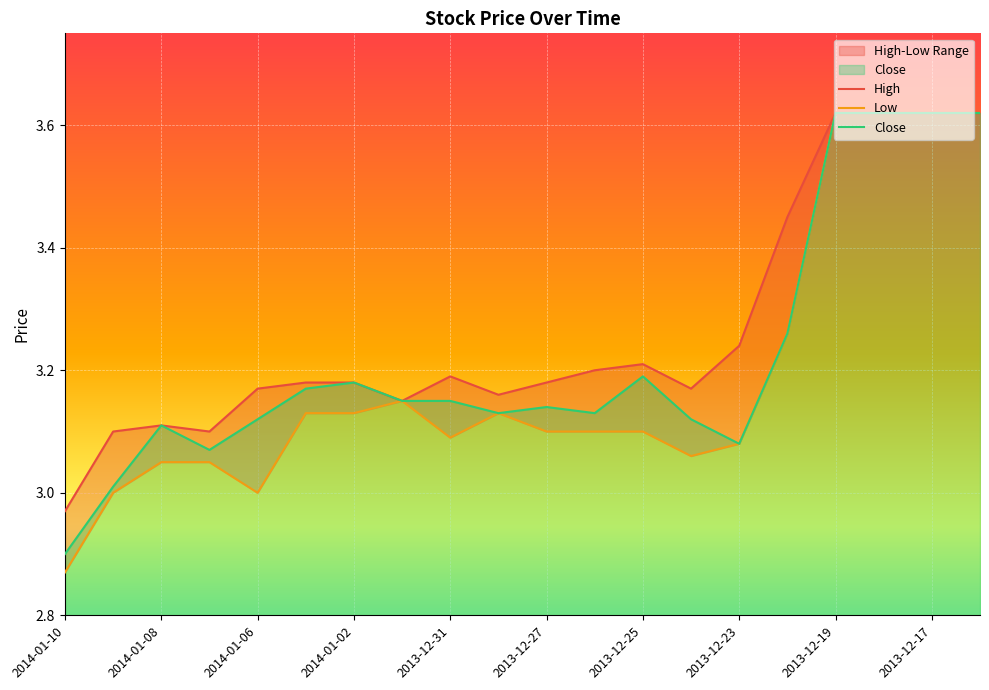

What is the sum of the Low values at 2014-01-09 and 2014-01-06?

6.0